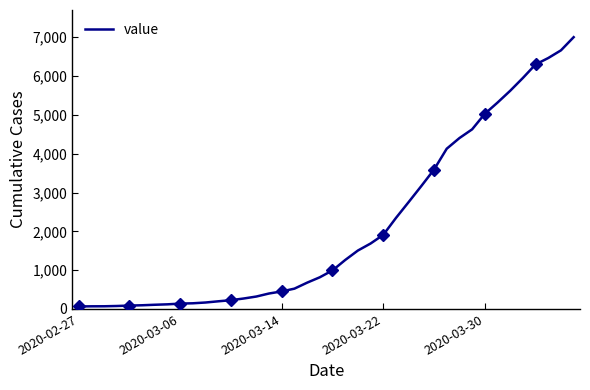

What is the highest value of the value series?

7003